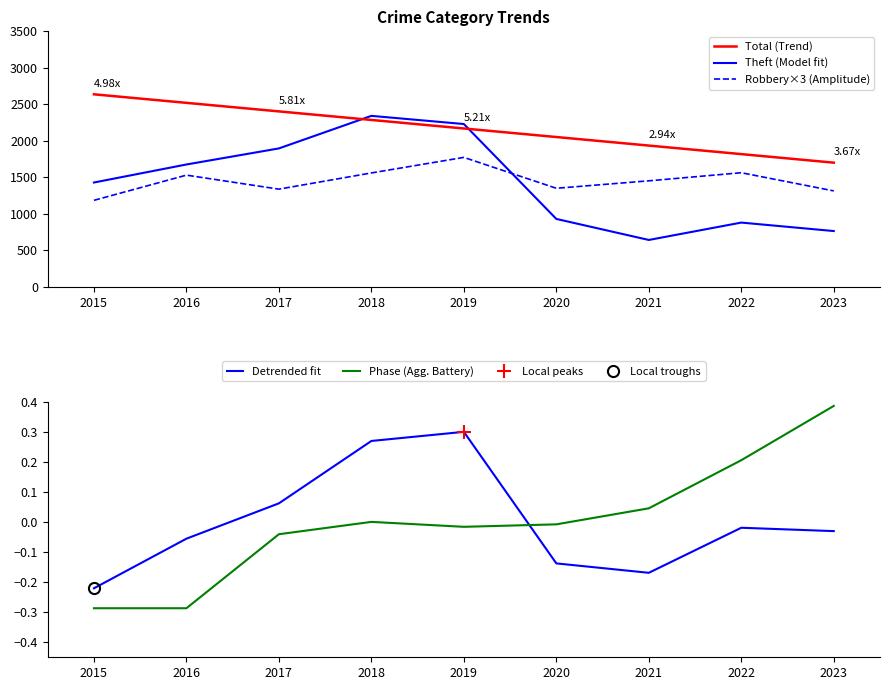

Which series ends up on top after the final intersection of Detrended fit and Phase (Agg. Battery)?

Phase (Agg. Battery)